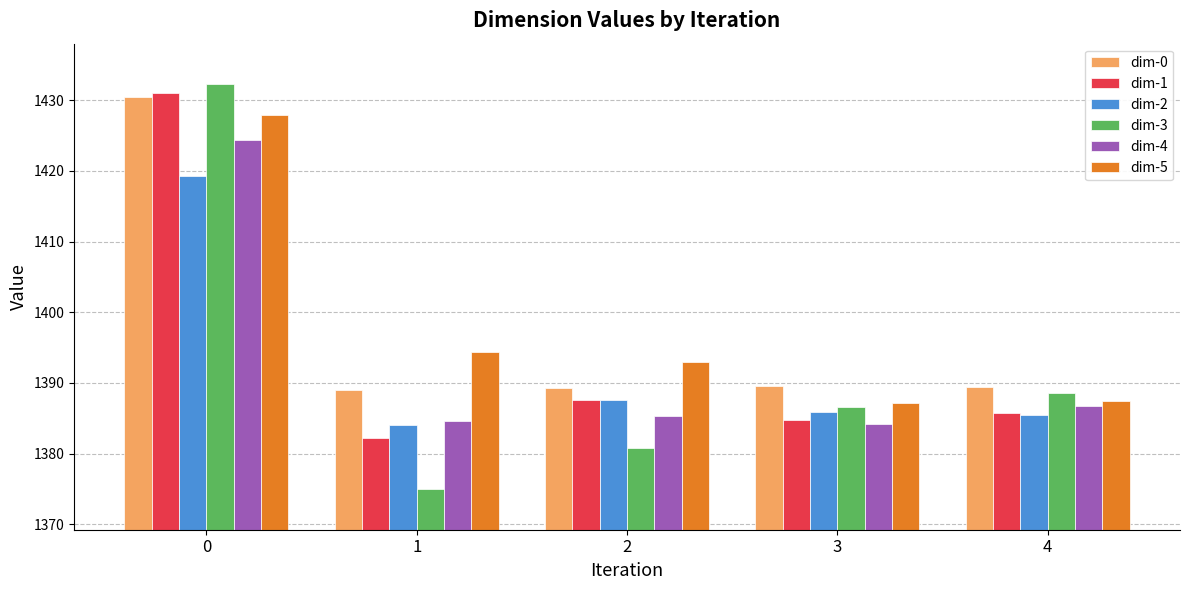

What is the difference between the maximum and minimum values in the dim-0 series?

41.5